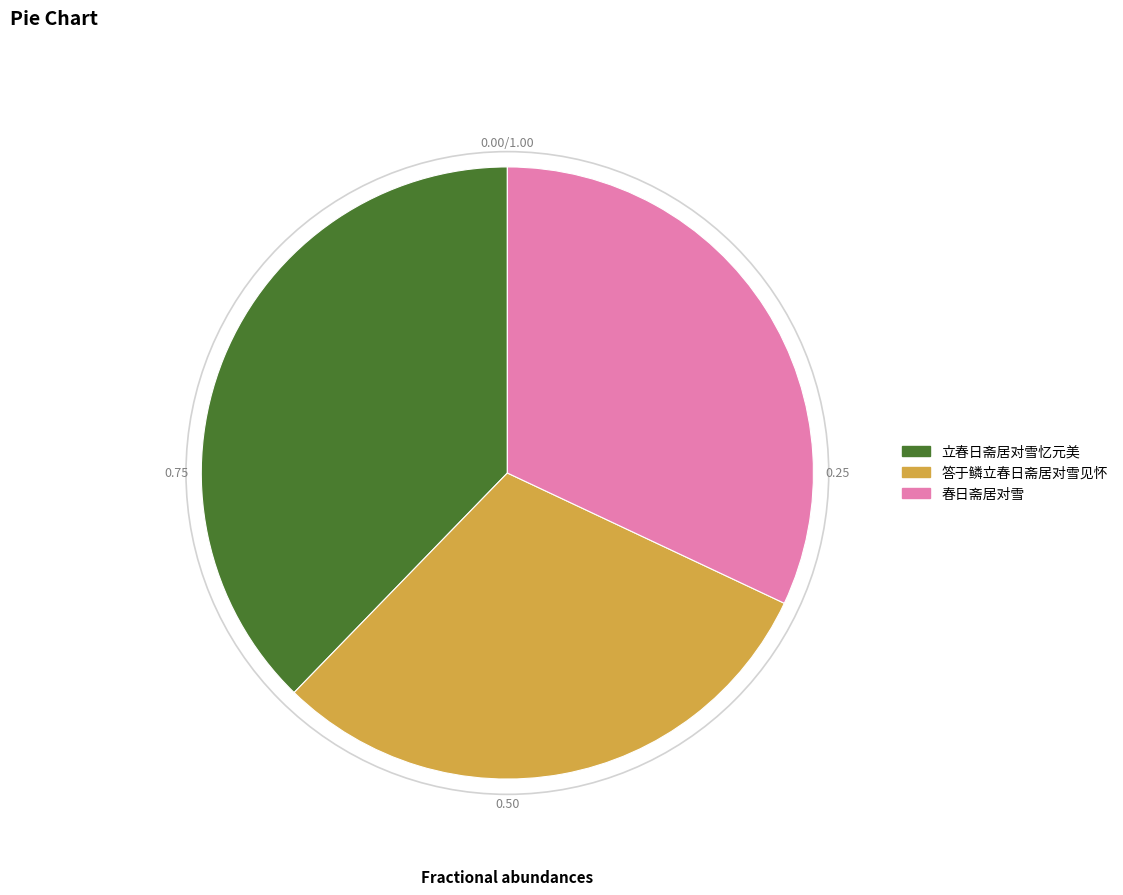

Does 春日斋居对雪 account for over 50% of the chart?

No